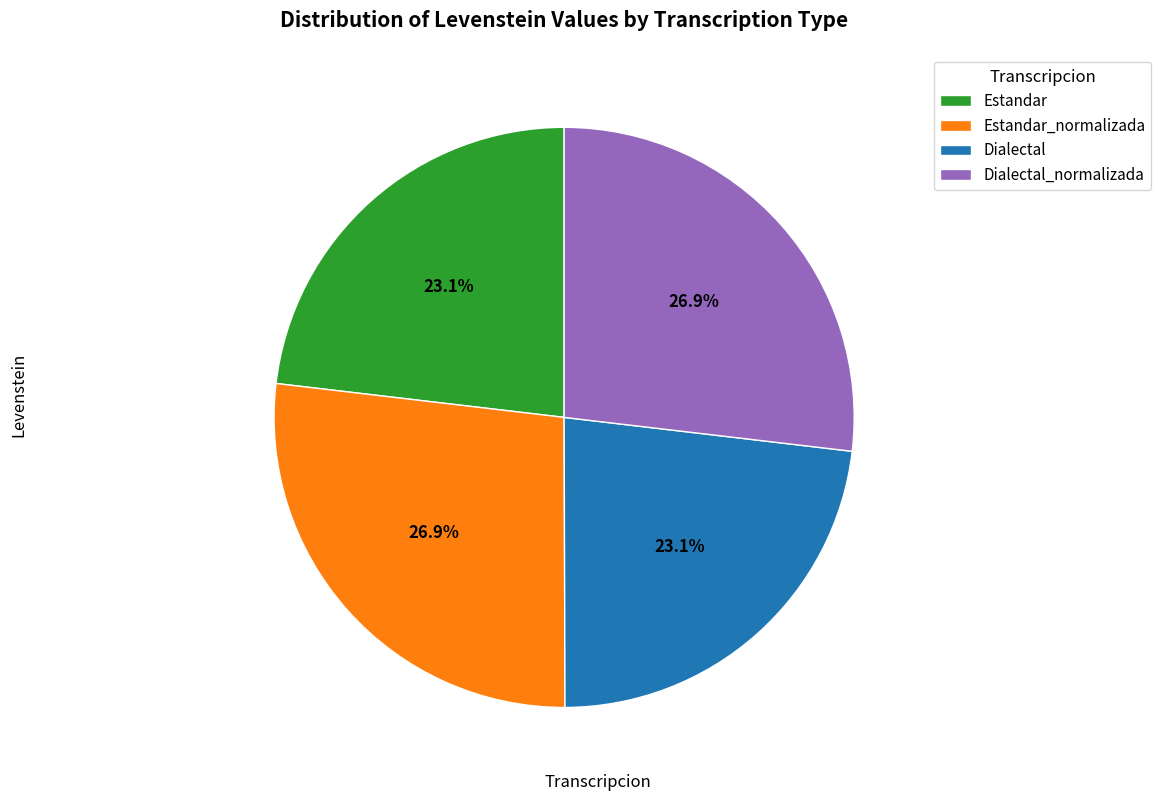

What is the total percentage of Dialectal_normalizada and Estandar?

50.0%